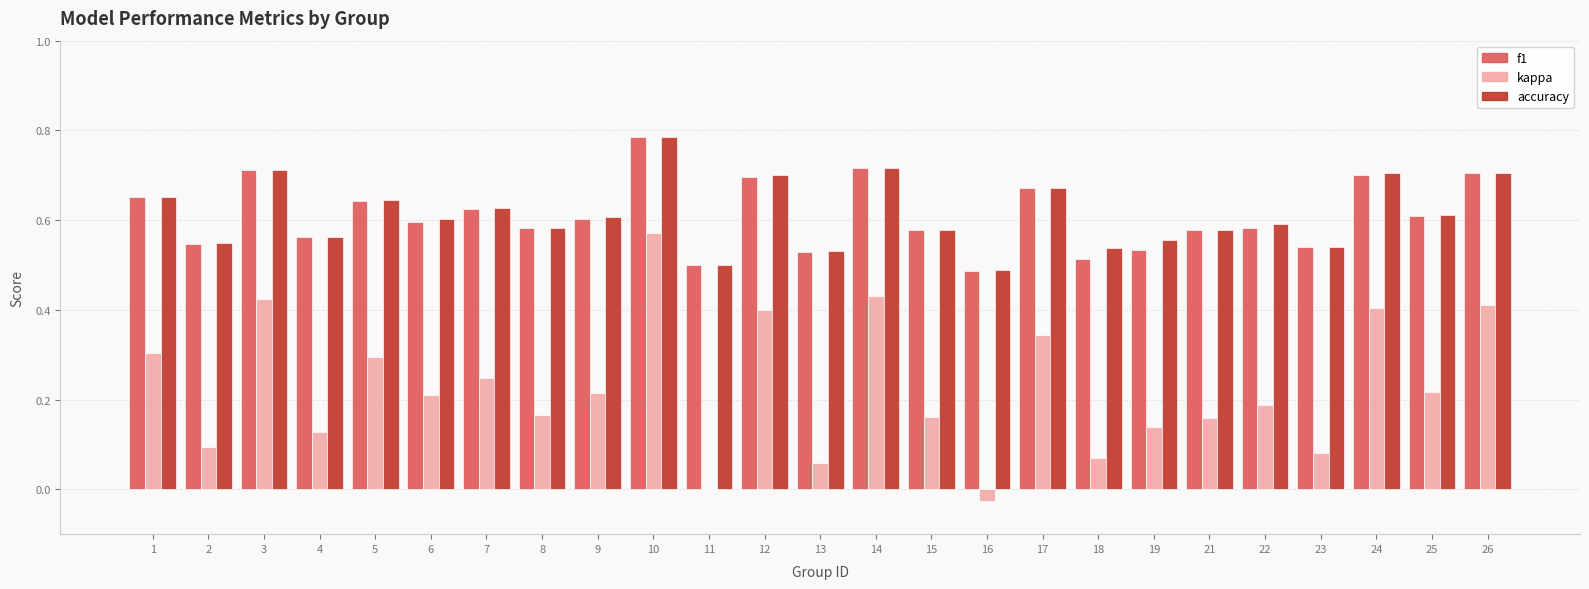

What is the sum of the accuracy values at 26 and 2?

1.3